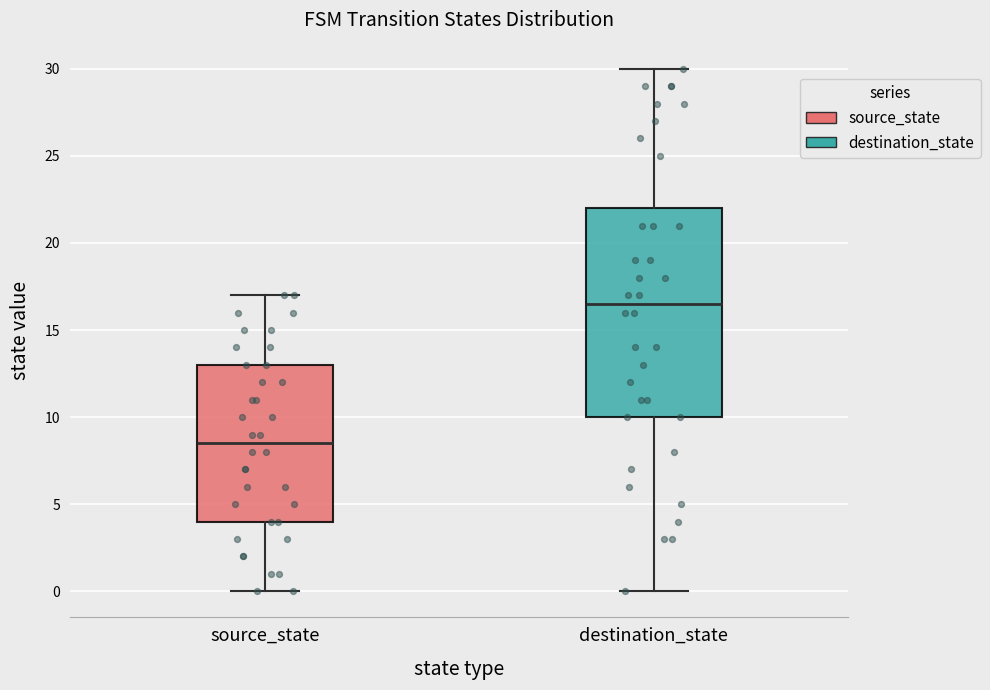

Which box has the lowest median line?

source_state